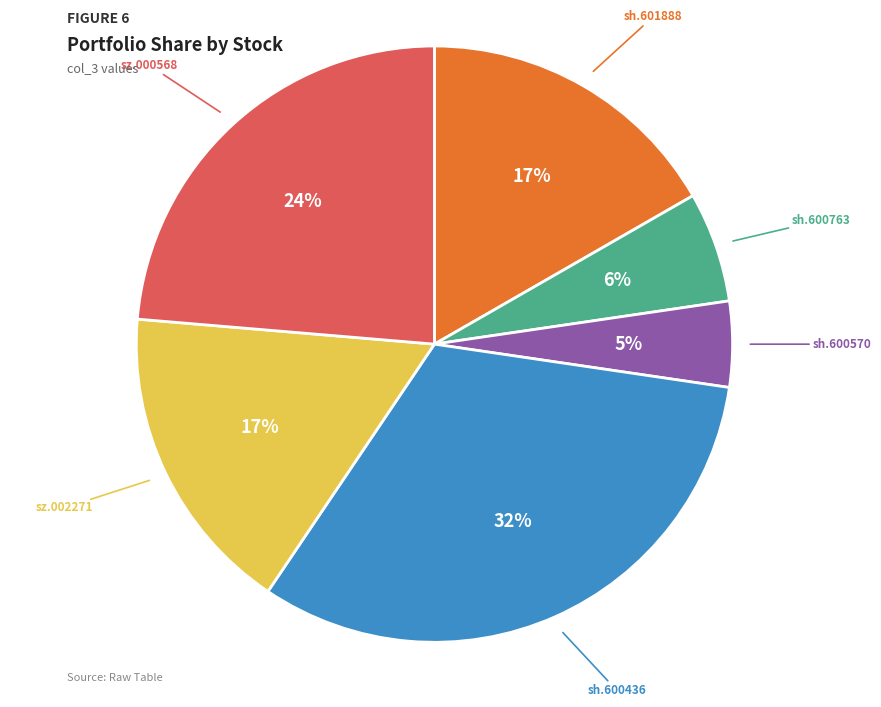

What percentage is the sz.002271 slice, to the nearest percent?

17%